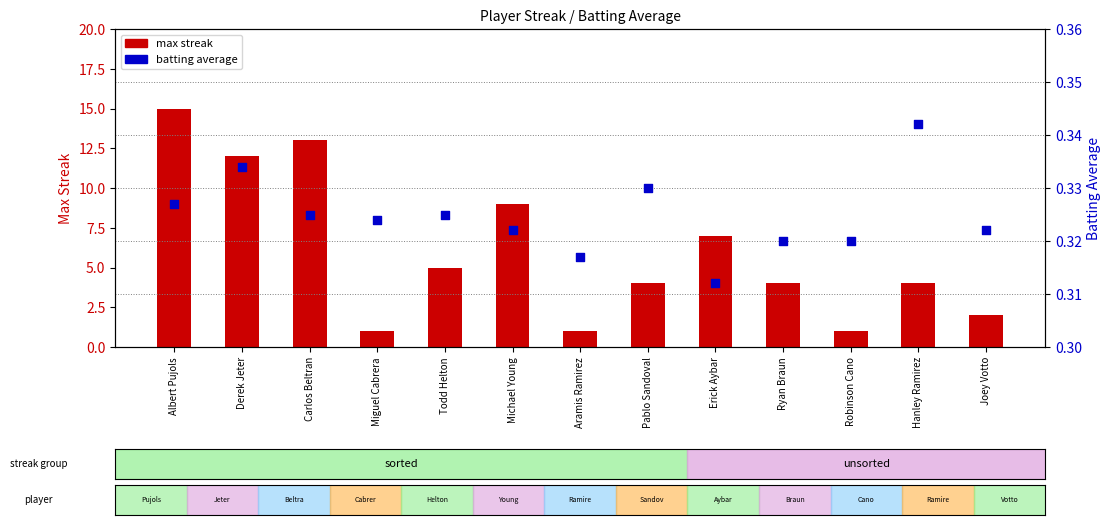

At how many categories does at least one series exceed 12?

2